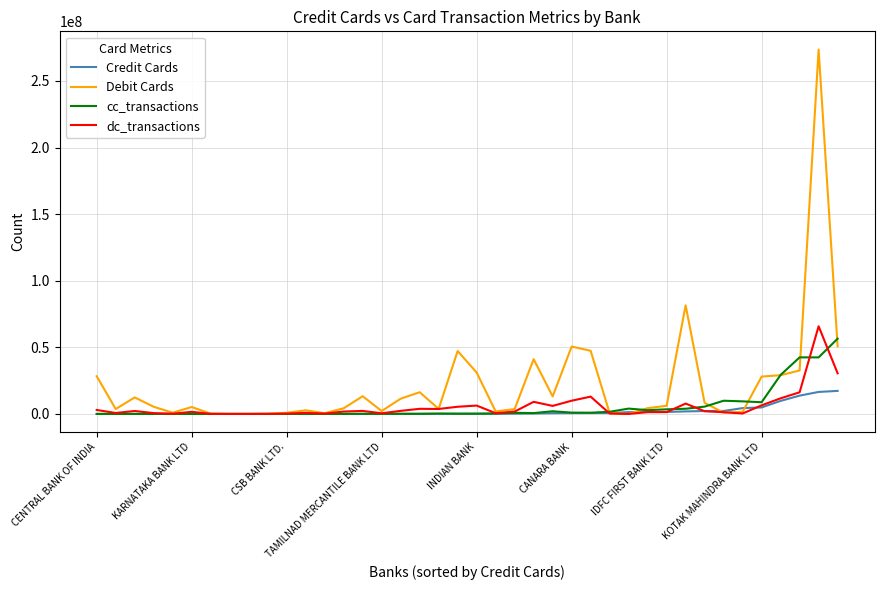

What is the maximum value shown in the chart?

273547554